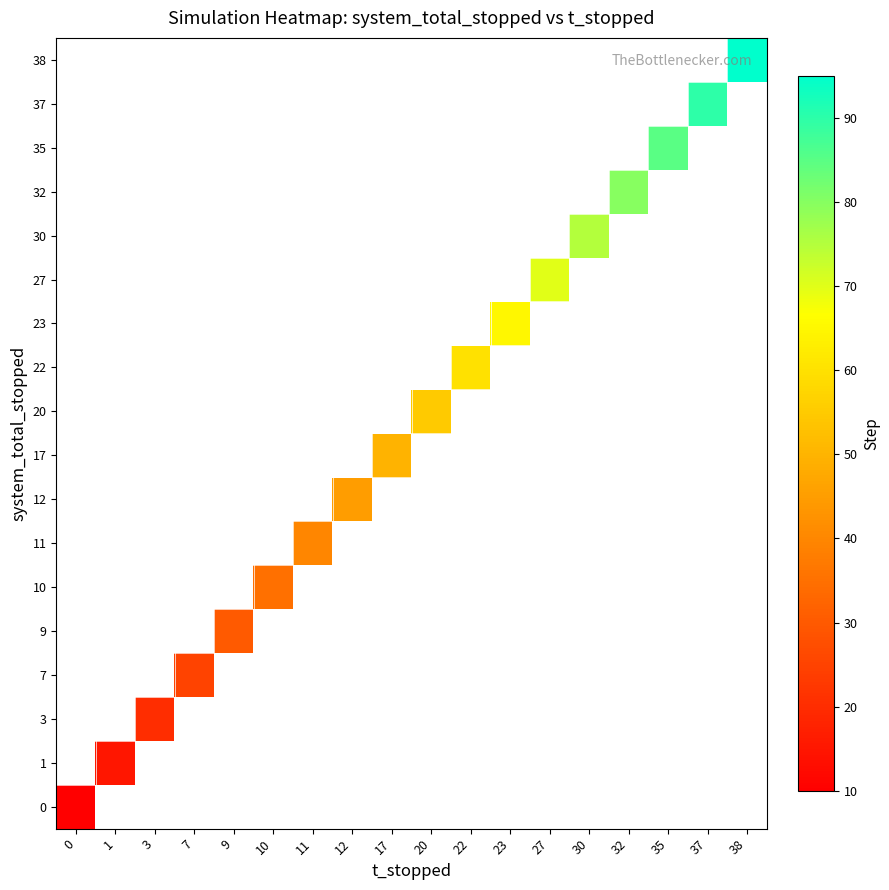

How many categories are shown in the chart?

18